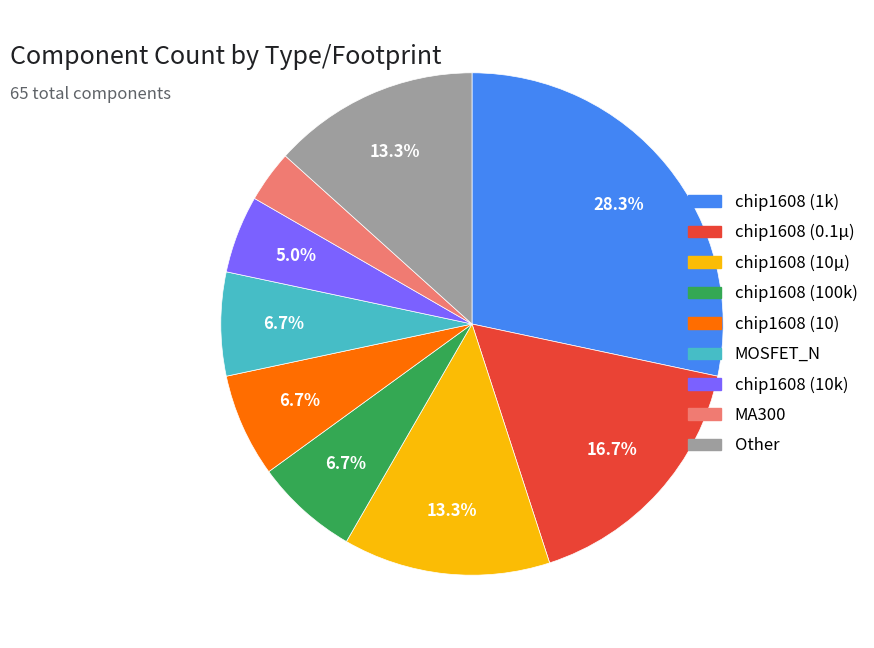

How many slices are in this pie chart?

9